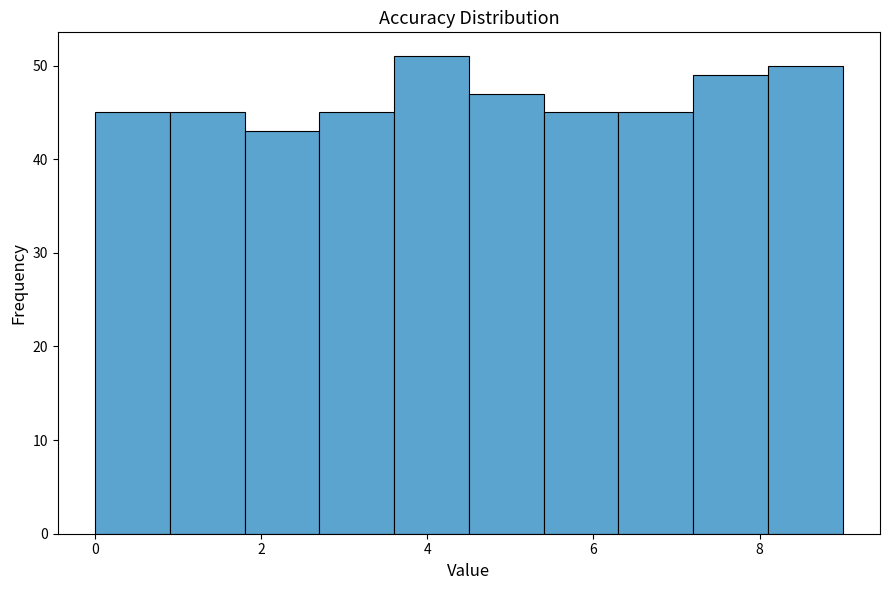

Which range on the x-axis has the tallest bar?

3.6 to 4.5